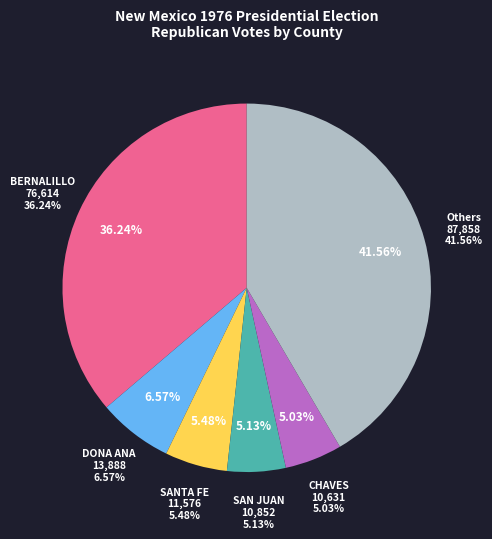

To the nearest percent, what percentage of the pie is QUAY?

1%